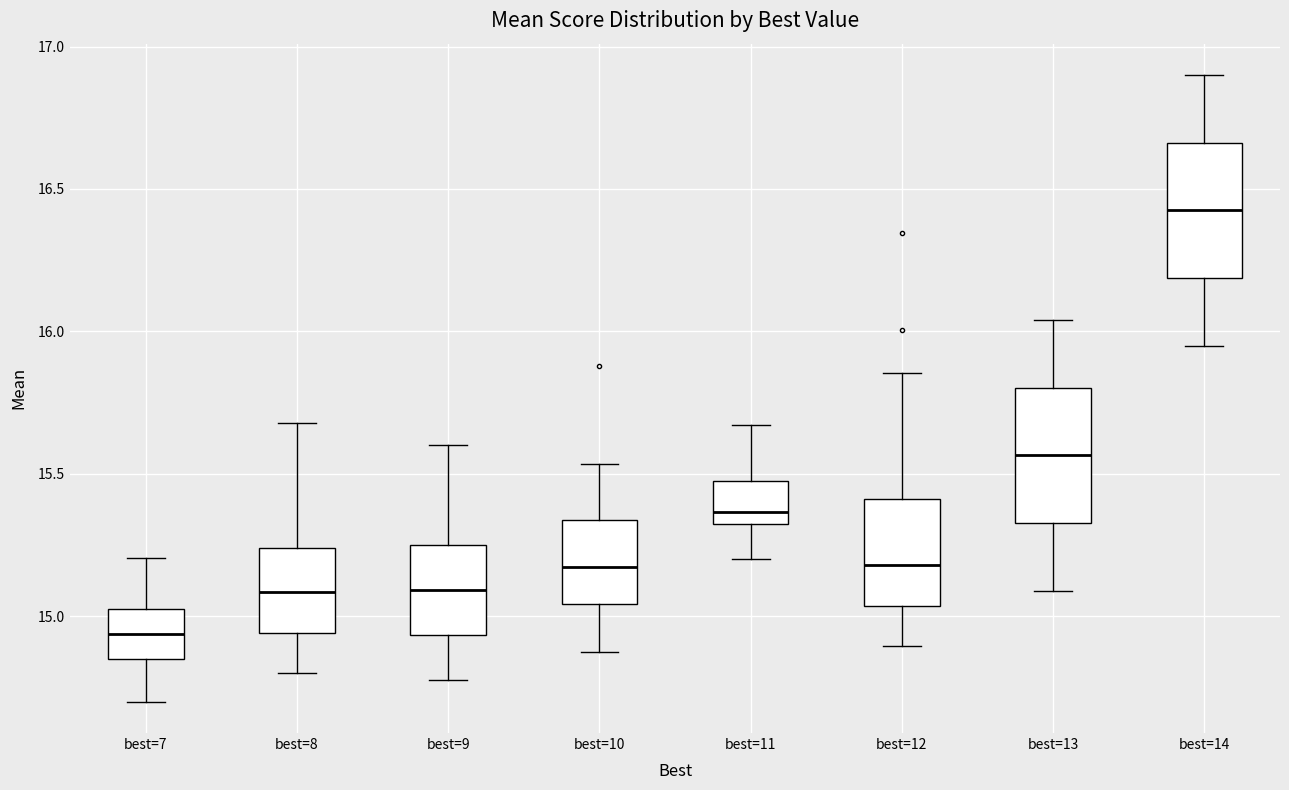

Reading left to right, transcribe this box plot: for each box, give where its median line is, the range the box spans, and where its two whiskers end, as read against the y-axis. The values are not printed on the chart, so give them approximately, as read against the axis.

best=7: median 14.95, box 14.85 to 15.00, whiskers 14.70 to 15.20
best=8: median 15.10, box 14.95 to 15.25, whiskers 14.80 to 15.70
best=9: median 15.10, box 14.95 to 15.25, whiskers 14.80 to 15.60
best=10: median 15.15, box 15.05 to 15.35, whiskers 14.90 to 15.55
best=11: median 15.35, box 15.30 to 15.50, whiskers 15.20 to 15.65
best=12: median 15.20, box 15.05 to 15.40, whiskers 14.90 to 15.85
best=13: median 15.55, box 15.35 to 15.80, whiskers 15.10 to 16.05
best=14: median 16.45, box 16.20 to 16.65, whiskers 15.95 to 16.90